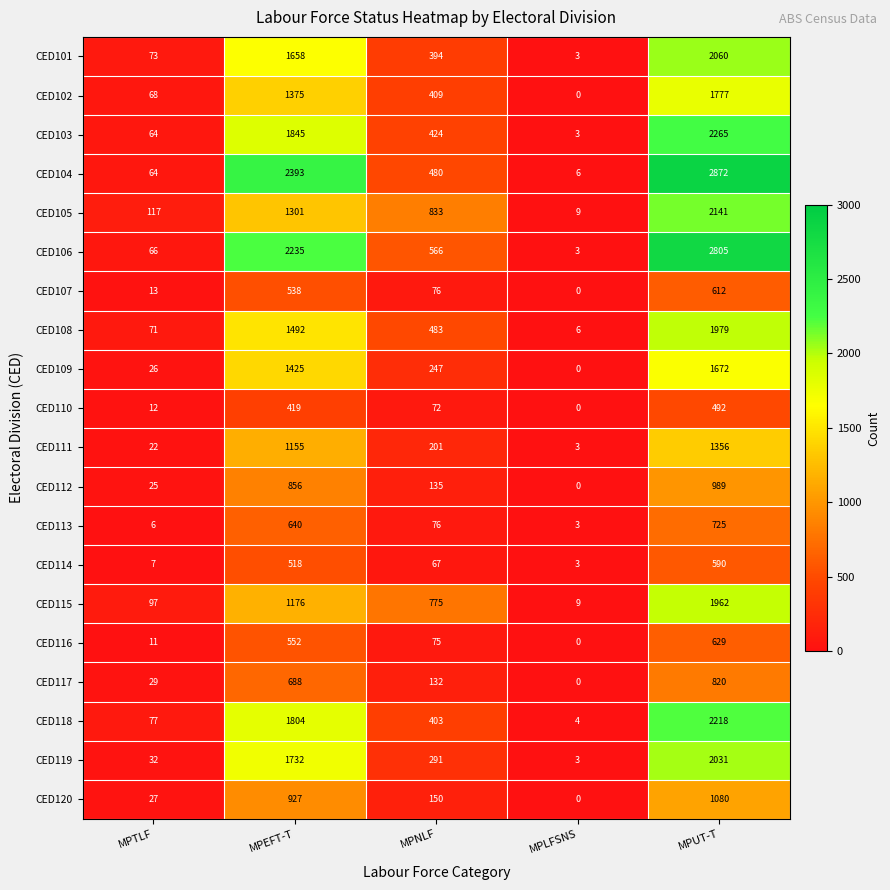

What is the average value of the CED117 series?

334